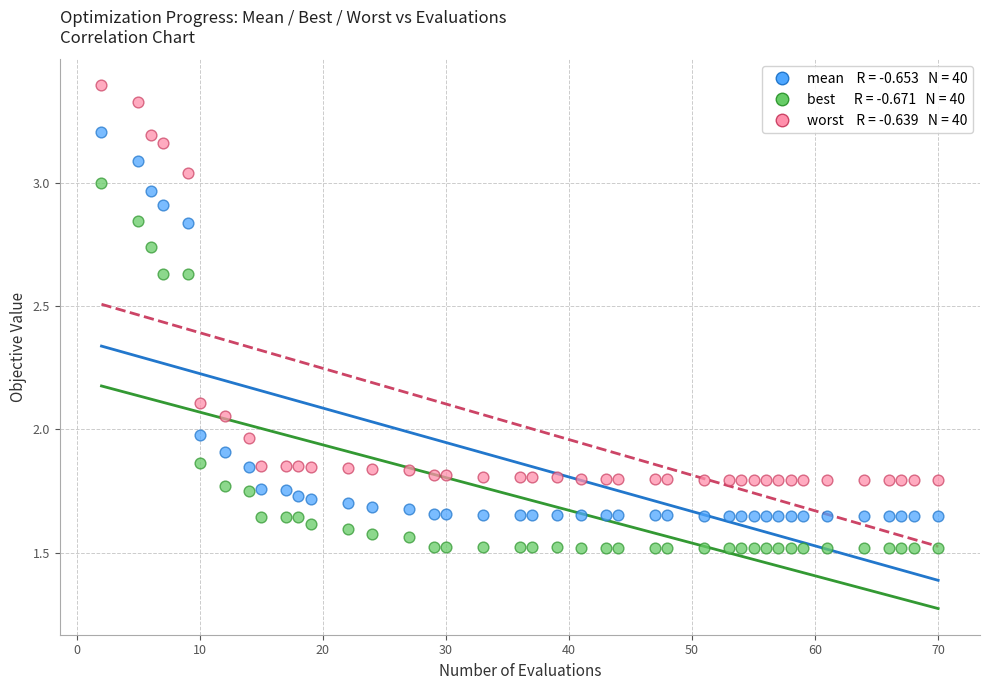

Across all data points, what is the range of X values (max minus min)?

68.0